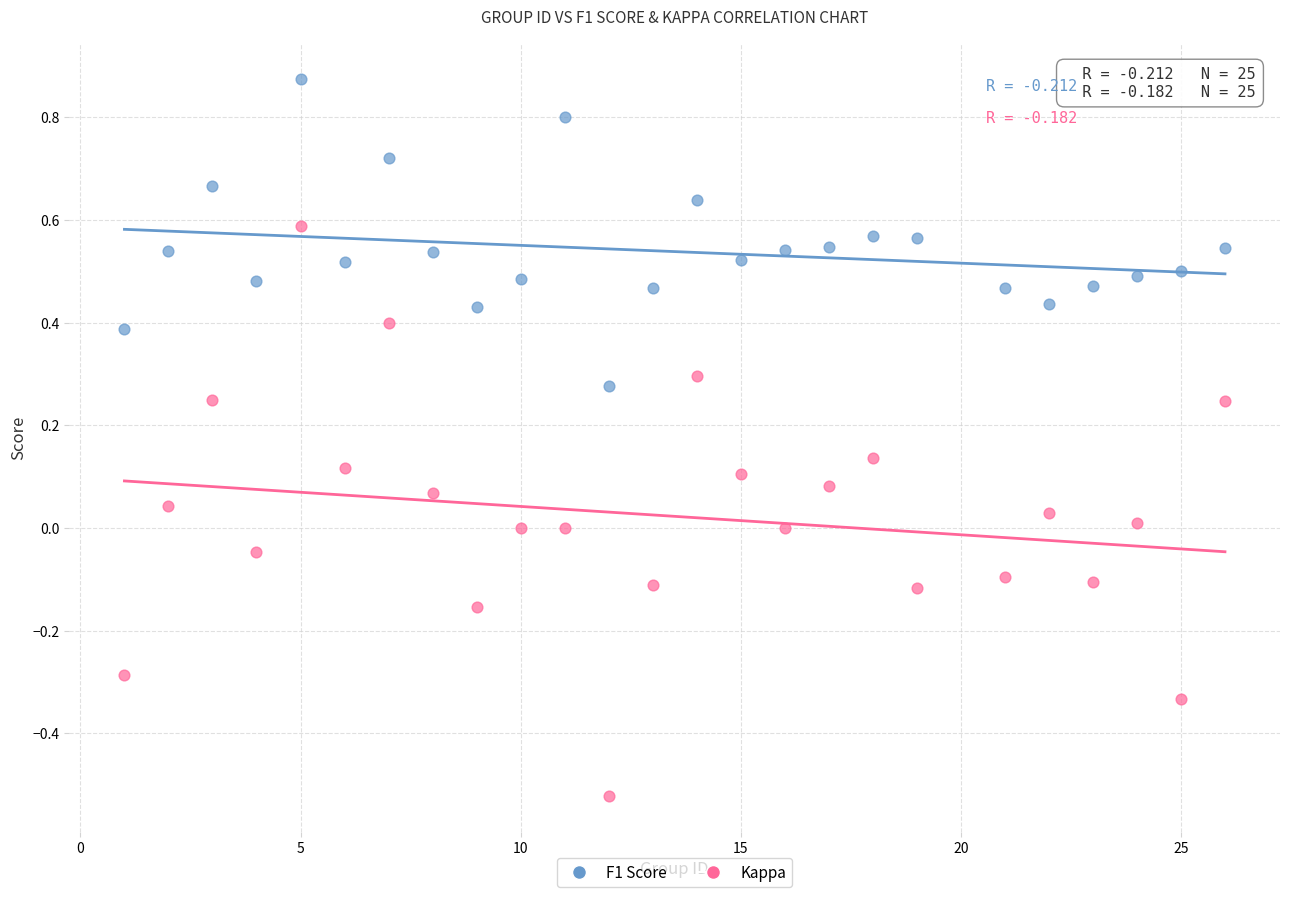

Which series reaches the maximum Y coordinate?

F1 Score